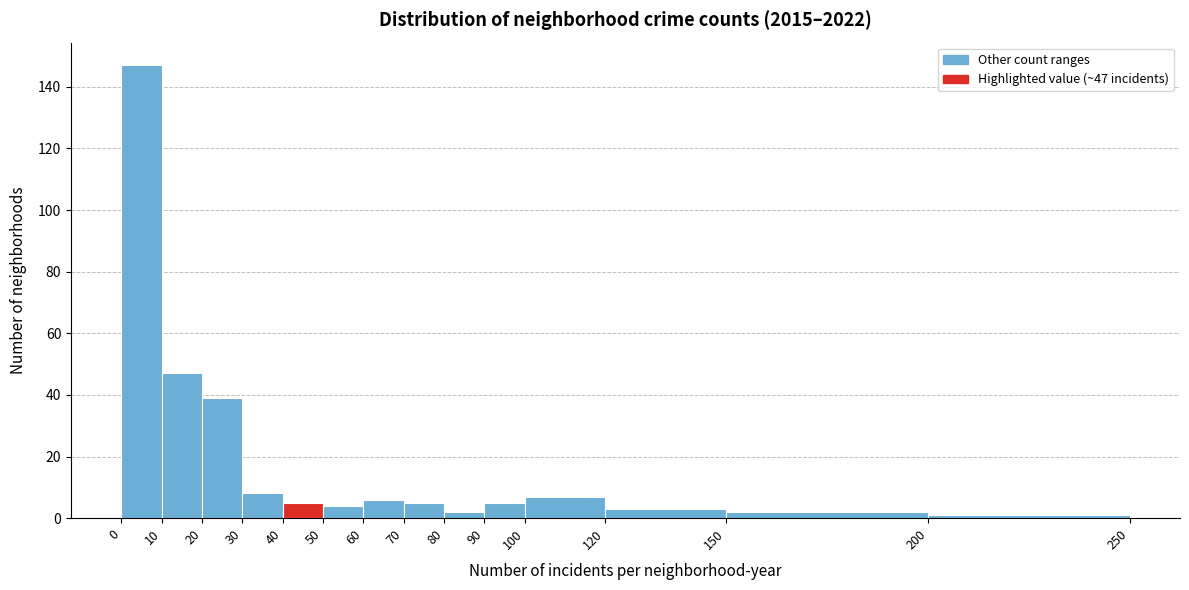

Which range on the x-axis has the tallest bar?

0 to 10